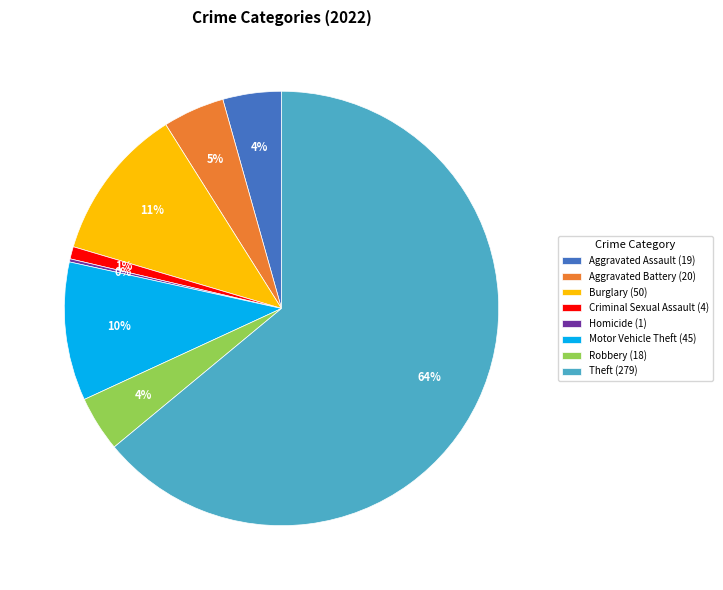

What is the largest slice in the pie chart?

Theft (279)